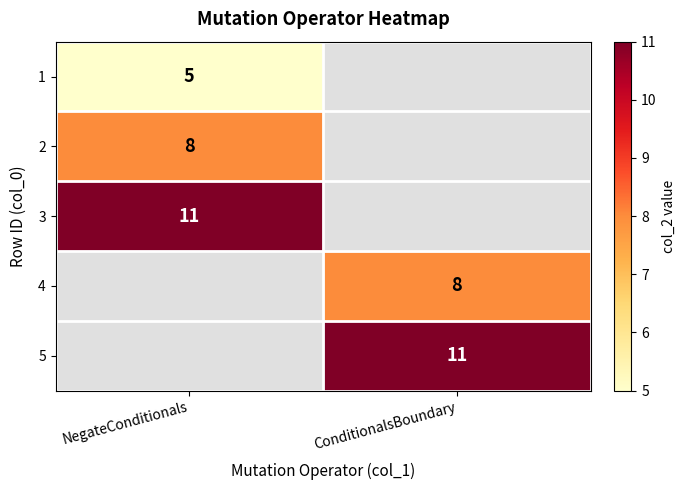

Is it true that 4 equals 8 at ConditionalsBoundary?

True